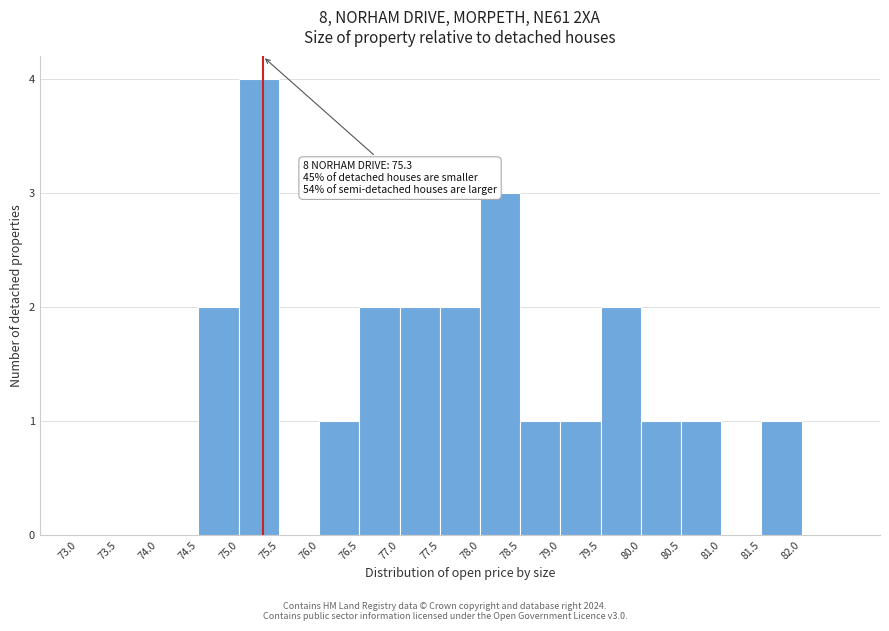

Which range on the x-axis has the tallest bar?

75.0 to 75.5